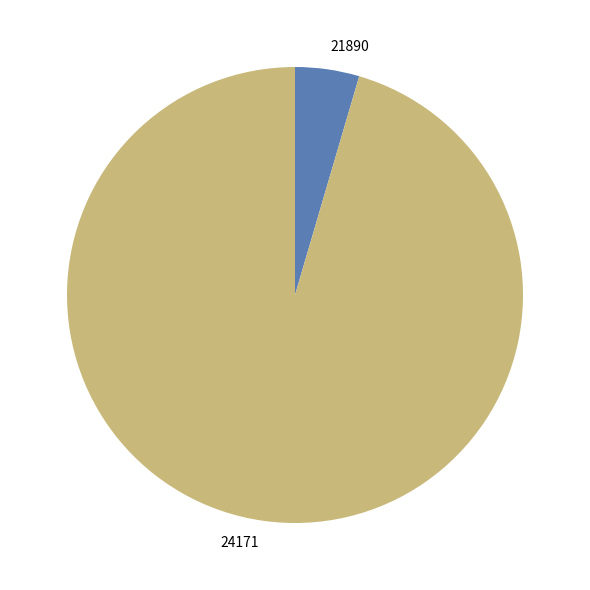

Which slice is the smallest?

21890